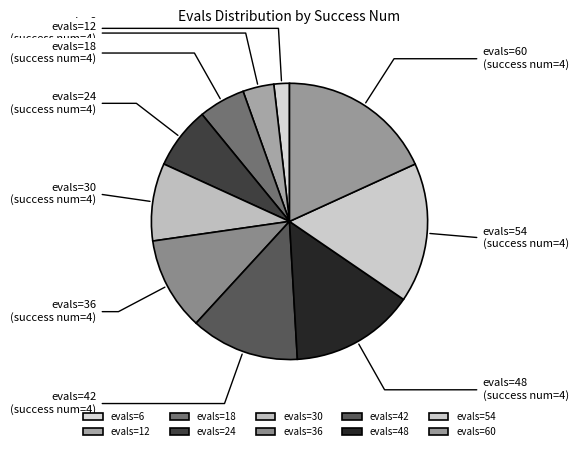

Which category has the smallest portion of the pie?

evals=6